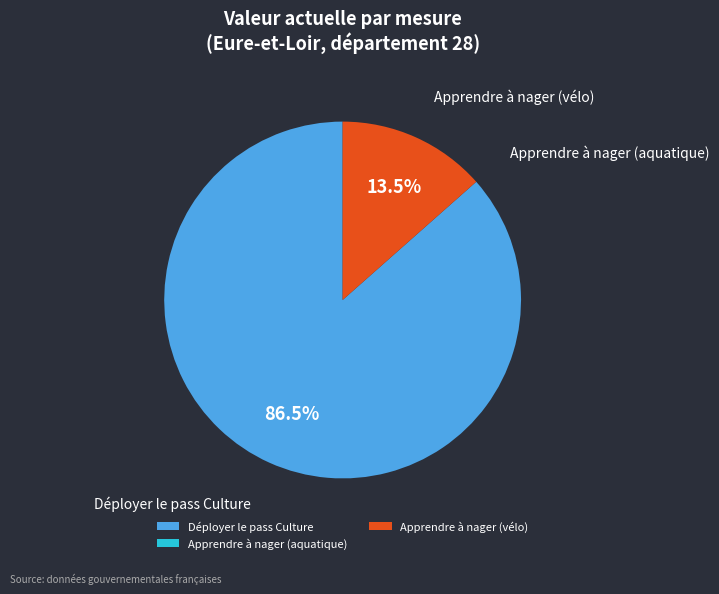

What percentage is NOT represented by Déployer le pass Culture?

13.5%